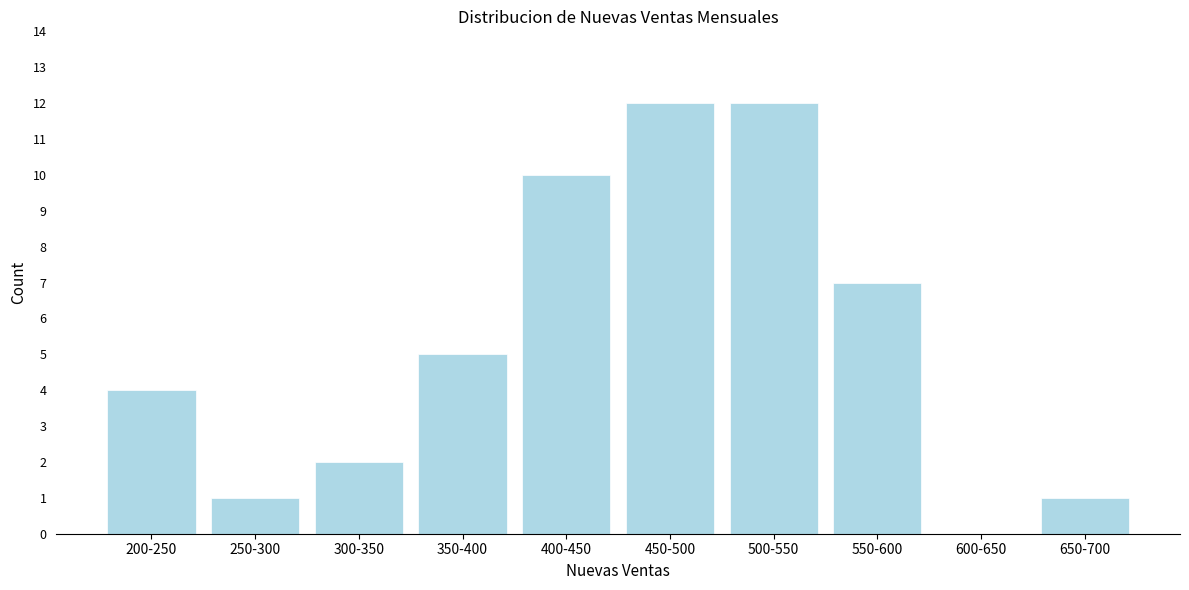

Reading right to left, list all the values displayed in this chart.

650-700=1	600-650=0	550-600=7	500-550=12	450-500=12	400-450=10	350-400=5	300-350=2	250-300=1	200-250=4